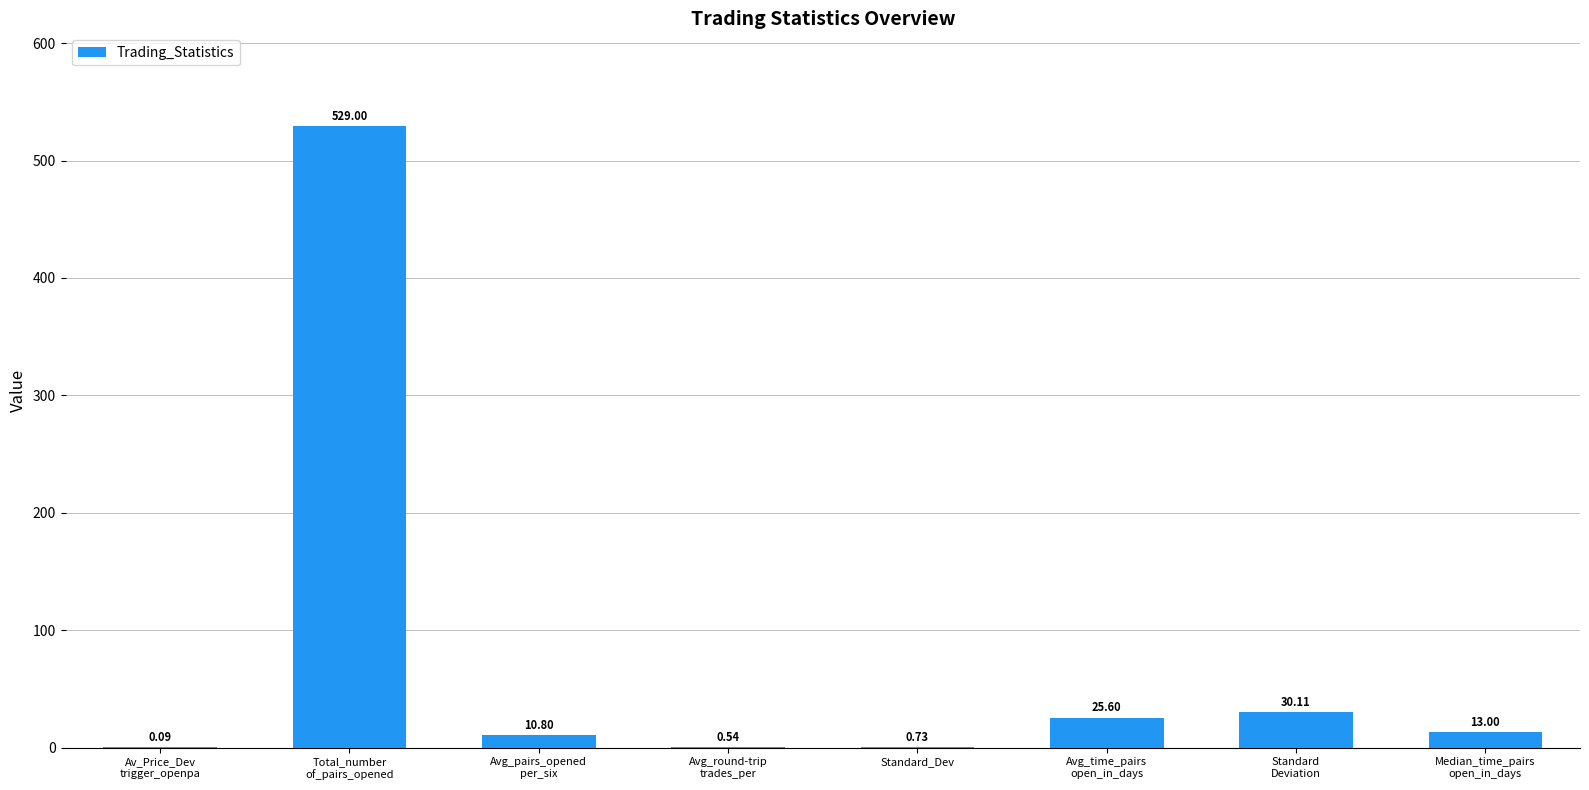

How many categories are shown in the chart?

8